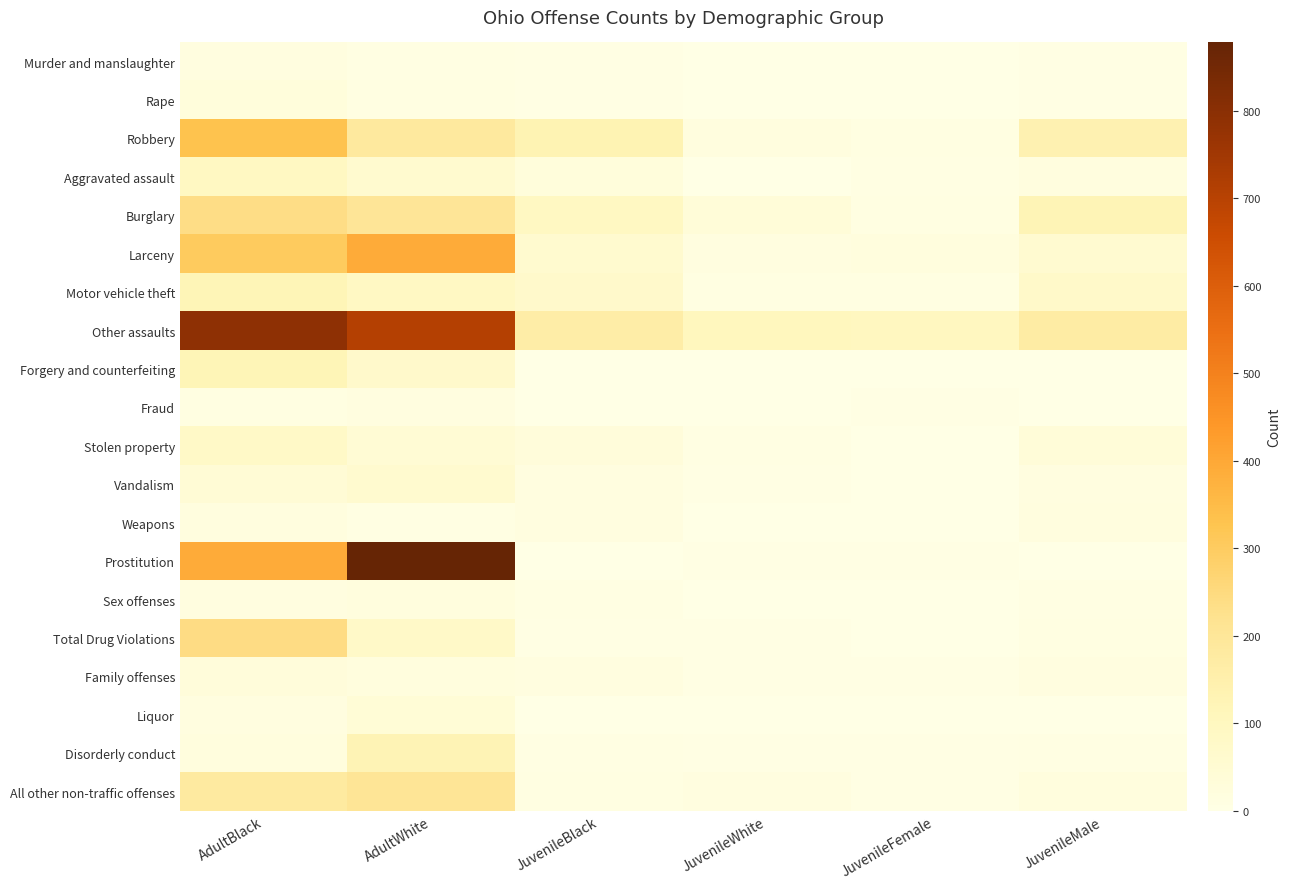

At which category does the chart reach its peak across all series?

AdultWhite